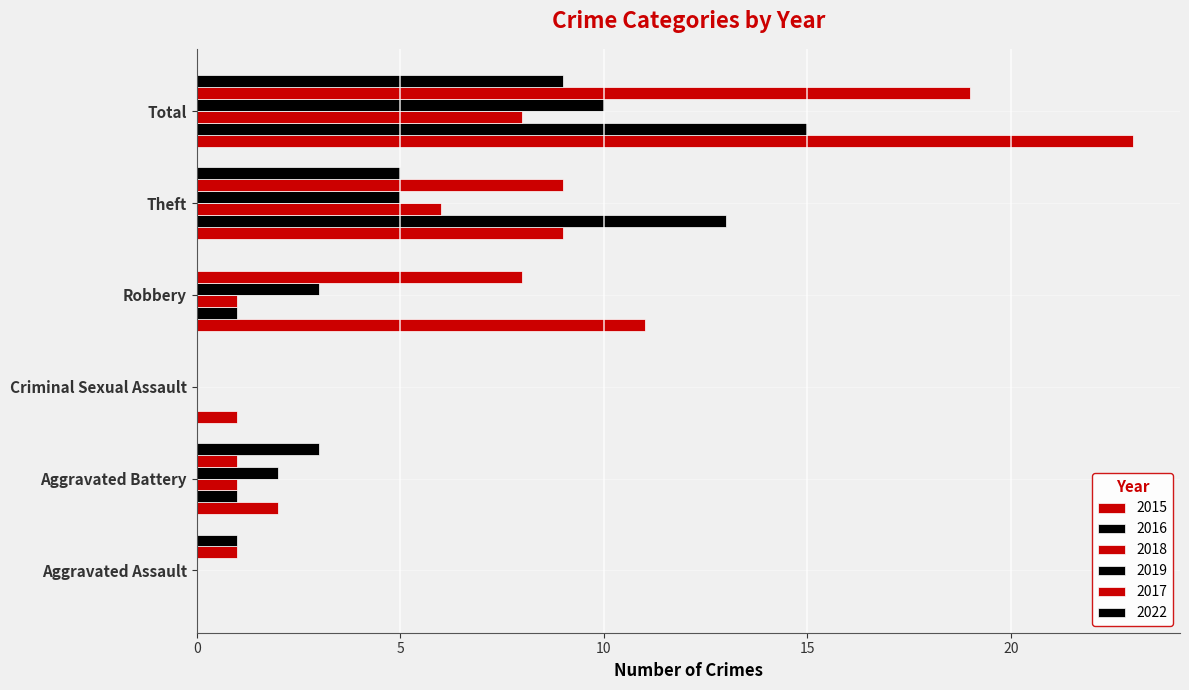

Count the number of data series in this chart.

6